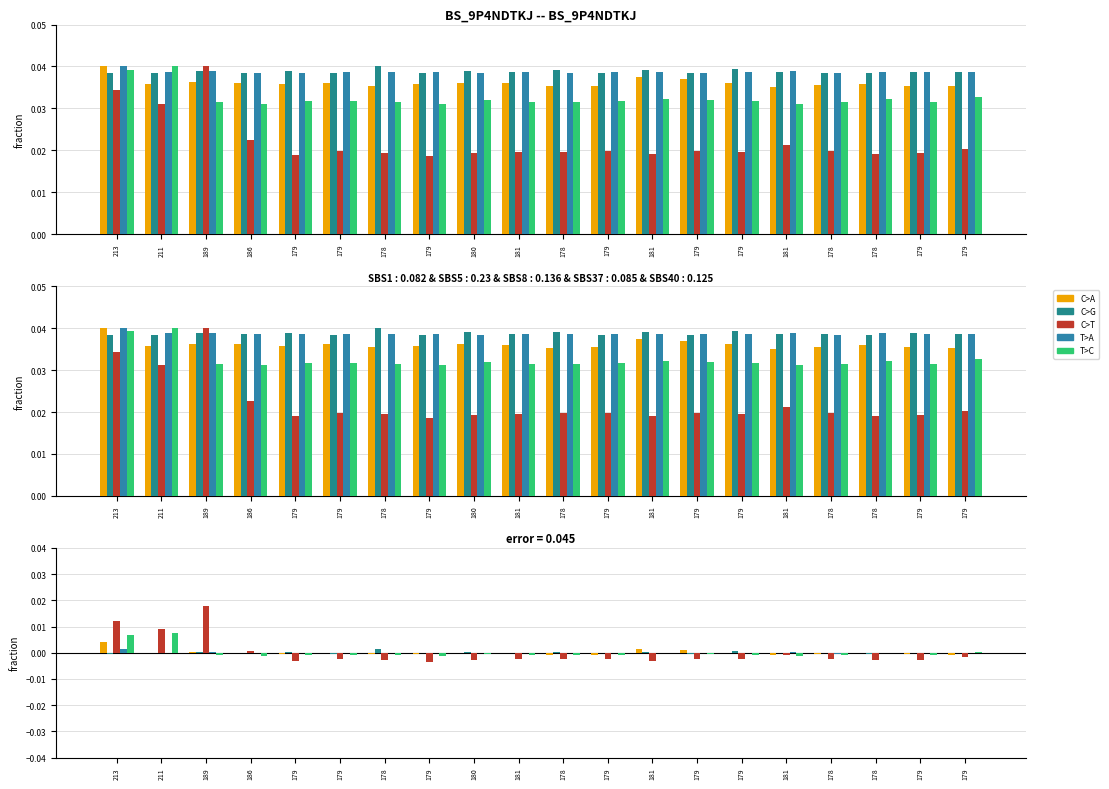

How many values in the C series exceed 0?

8